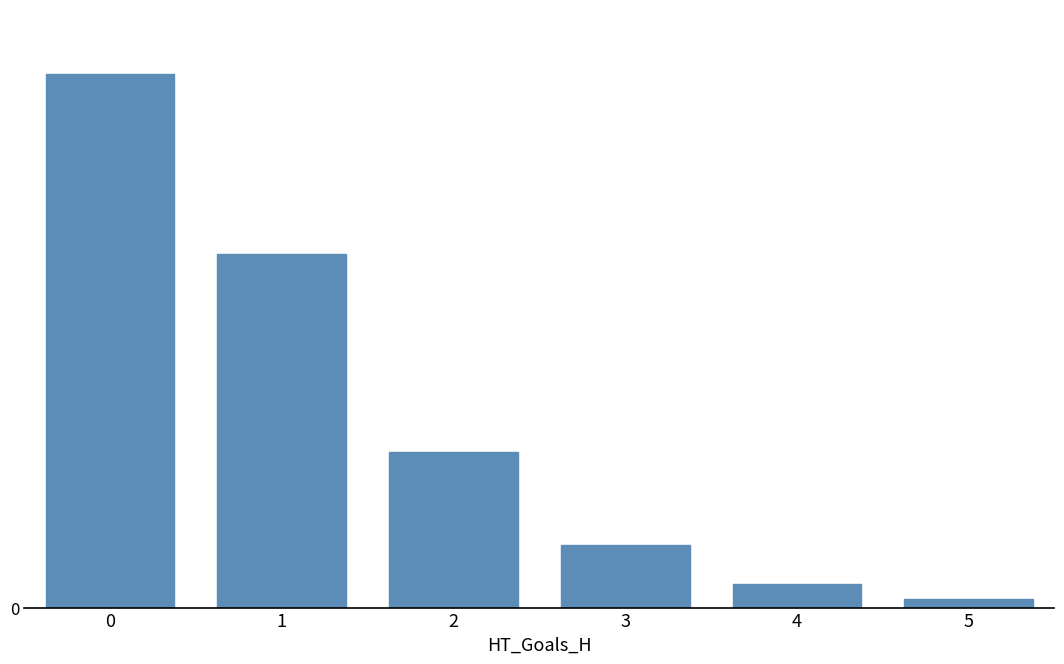

The chart shows a value of 3 at 5. True or false?

True